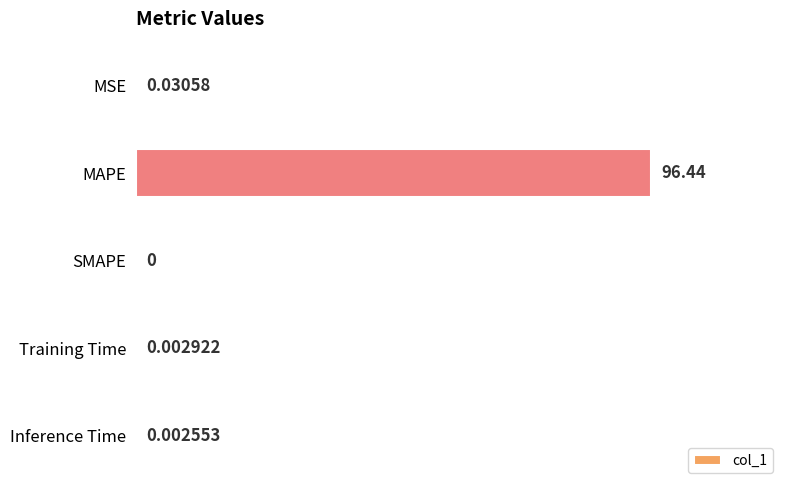

Which has a higher value, Inference Time or SMAPE?

Inference Time